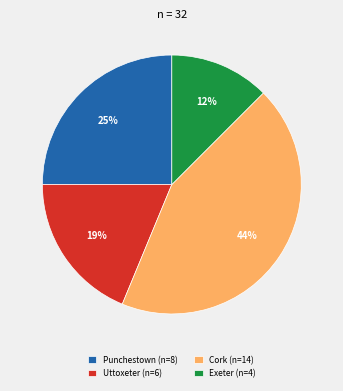

Is the sum of Uttoxeter (n=6) and Exeter (n=4) greater than half?

No